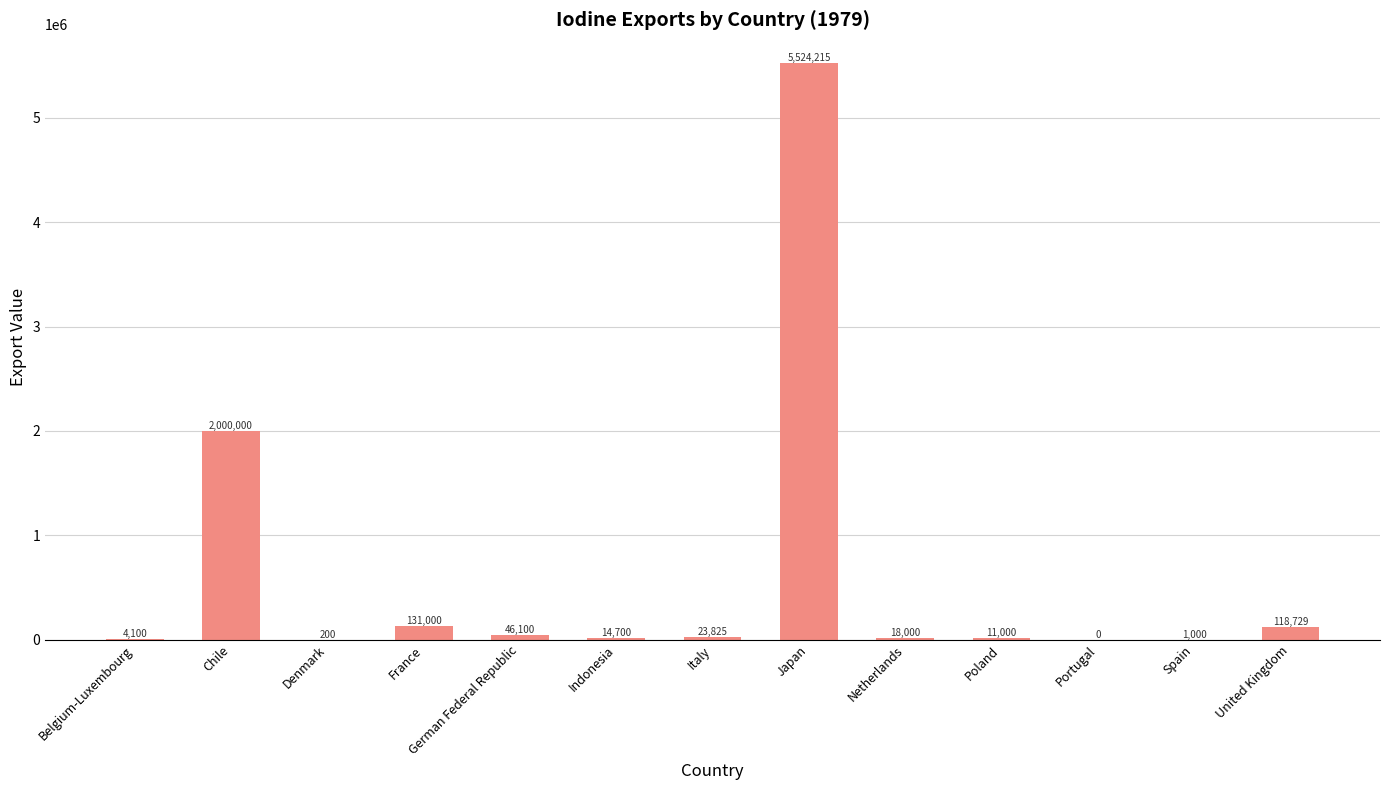

Approximately how many times larger is the value at Indonesia compared to Netherlands?

0.8